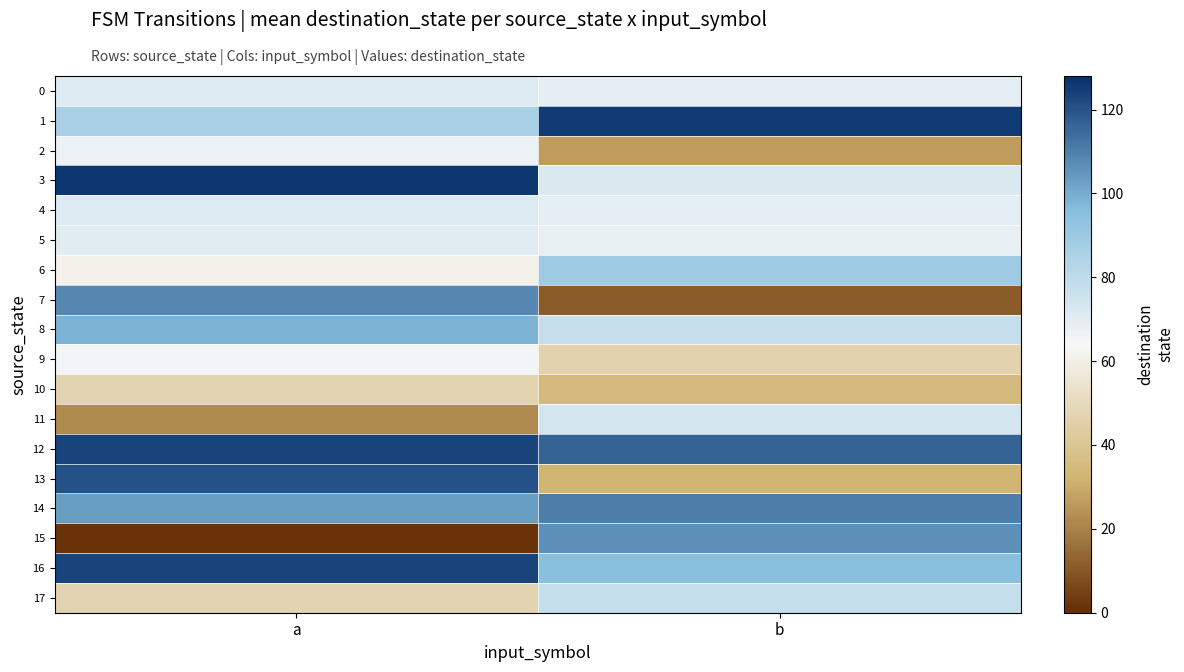

Rank the series by their maximum value, from lowest to highest.

10, 9, 2, 5, 0, 4, 11, 17, 6, 8, 15, 7, 14, 13, 12, 16, 1, 3